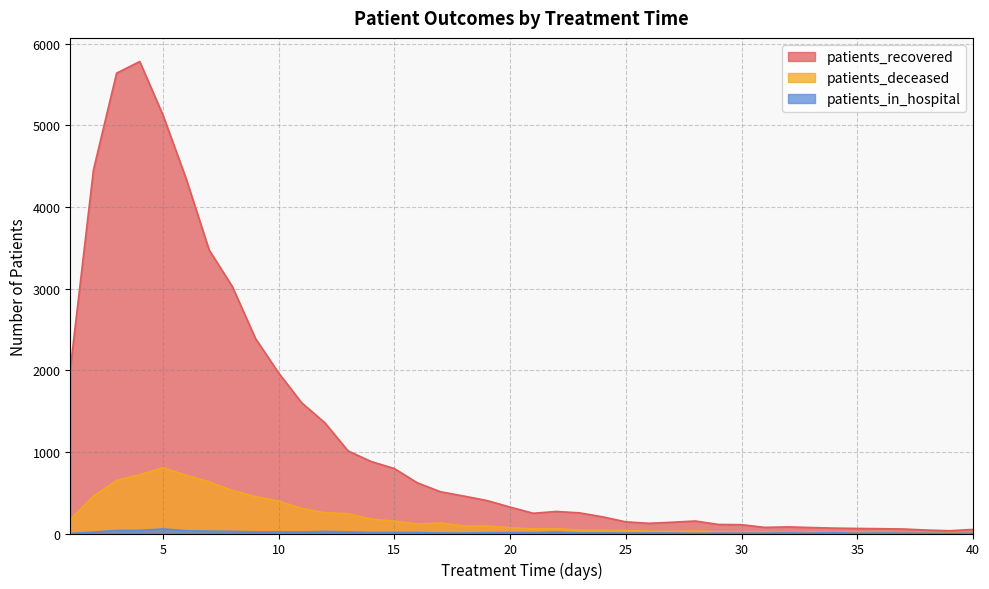

True or false: patients_deceased has a value of 17 at 33.

True